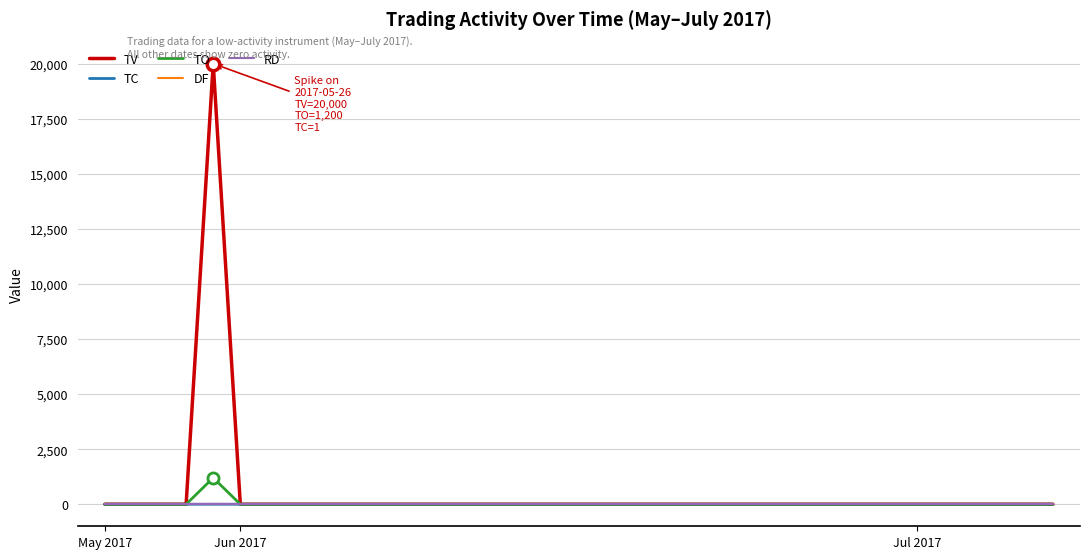

Does the chart display data point markers on the line(s)?

No